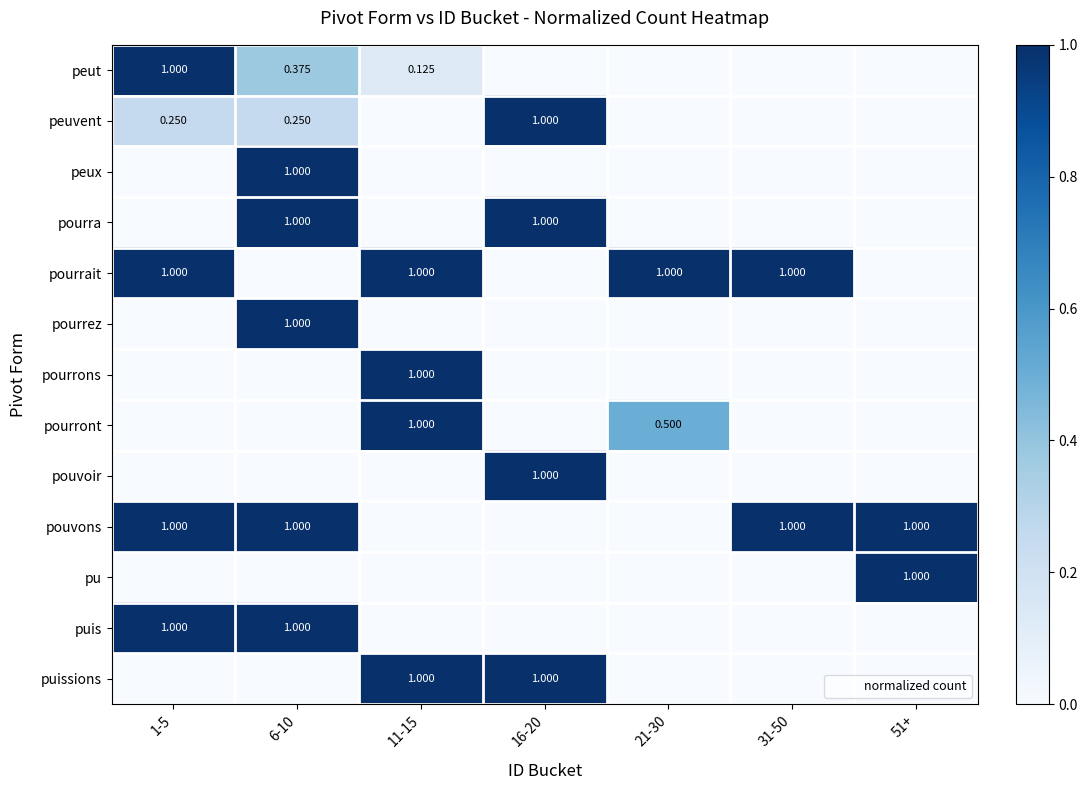

What is the difference between the pourrait values at 6-10 and 1-5?

1.0